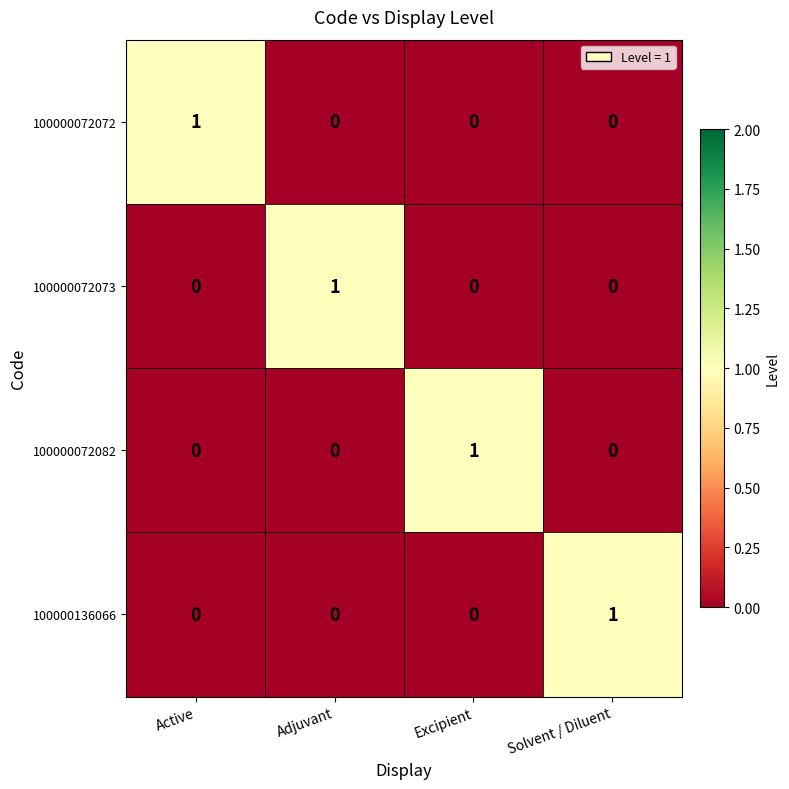

At how many categories does at least one series exceed 0?

4